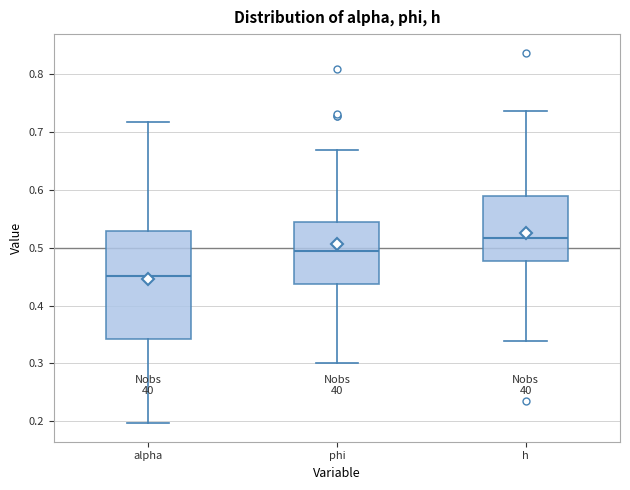

Which box's median line is the highest?

h